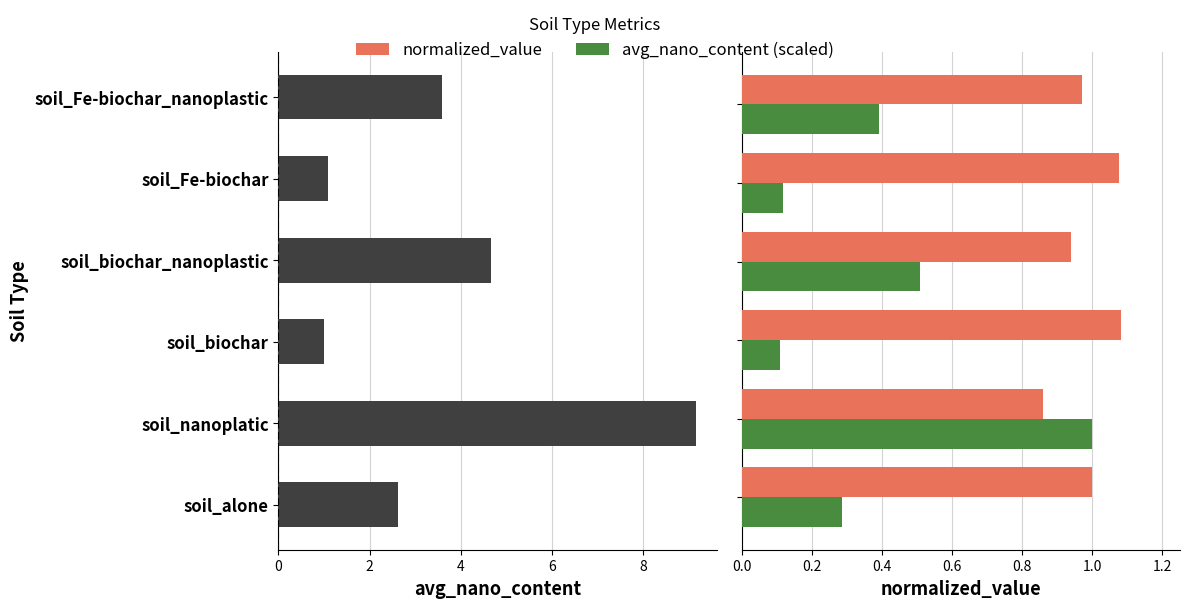

How many groups of bars are there?

6